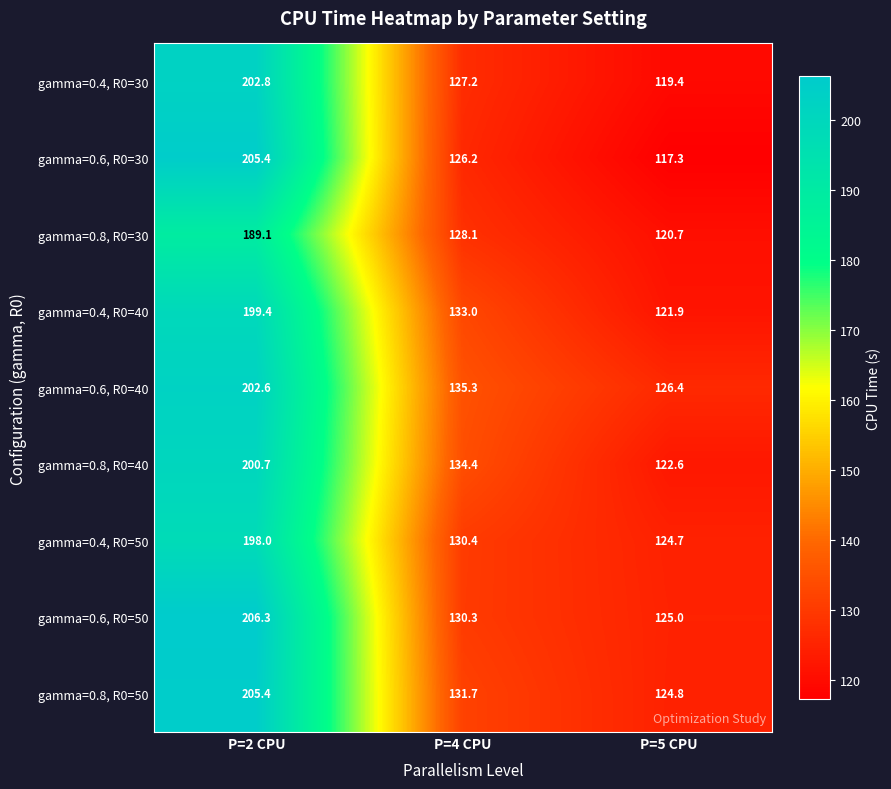

What value does the gamma=0.6, R0=50 series have at P=4 CPU?

130.3